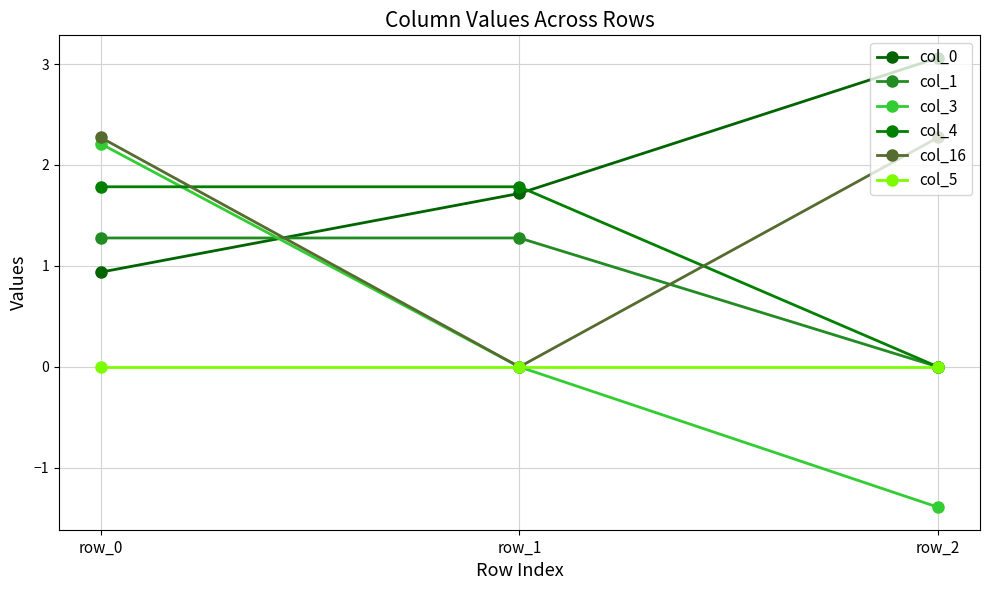

Reading right to left, extract all data points from this chart.

col_0: row_2=3.1	row_1=1.7	row_0=0.9
col_1: row_2=0.0	row_1=1.3	row_0=1.3
col_3: row_2=-1.4	row_1=0.0	row_0=2.2
col_4: row_2=0.0	row_1=1.8	row_0=1.8
col_16: row_2=2.3	row_1=0.0	row_0=2.3
col_5: row_2=0.0	row_1=0.0	row_0=0.0